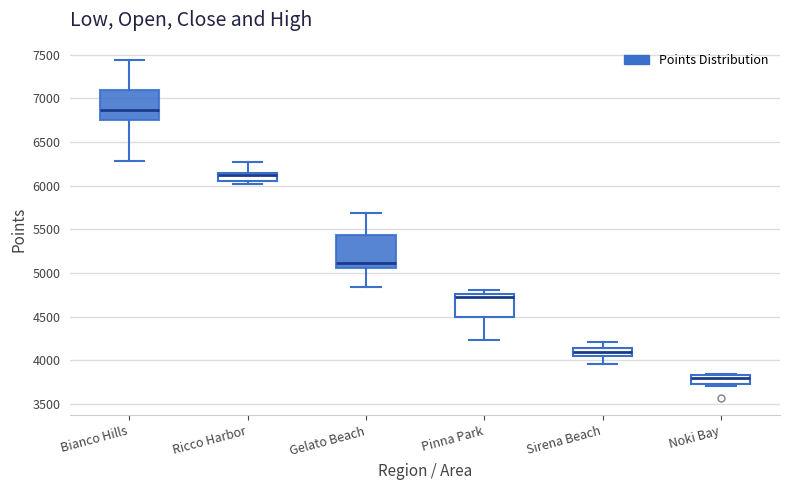

Reading left to right, read every box against the y-axis: the position of its median line, the range the box covers, and the ends of its whiskers. The values are not printed on the chart, so give them approximately, as read against the axis.

Bianco Hills: median 6850, box 6750 to 7100, whiskers 6300 to 7450
Ricco Harbor: median 6100, box 6050 to 6150, whiskers 6000 to 6250
Gelato Beach: median 5100, box 5050 to 5450, whiskers 4850 to 5700
Pinna Park: median 4700, box 4500 to 4750, whiskers 4250 to 4800
Sirena Beach: median 4100, box 4050 to 4150, whiskers 3950 to 4200
Noki Bay: median 3800, box 3700 to 3850, whiskers 3700 (just below the box's lower edge) to 3850 (just above the box's upper edge)